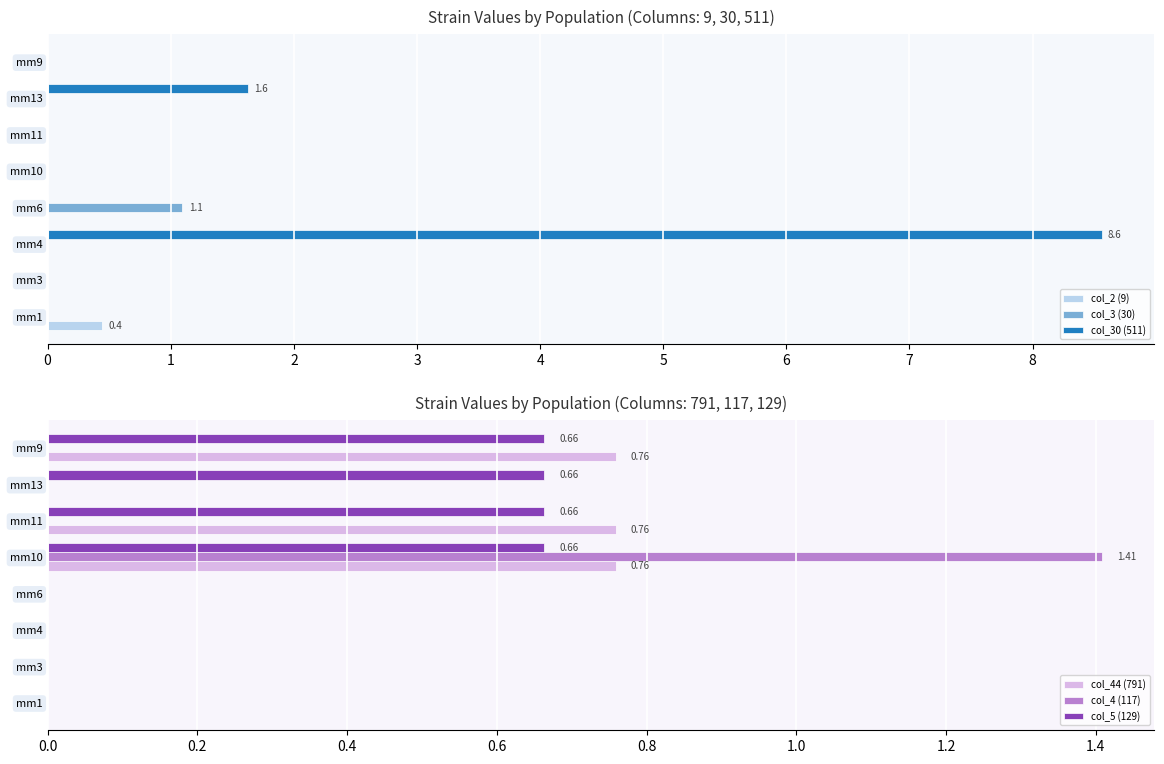

Which series has the widest spread of values?

col_30 (511)